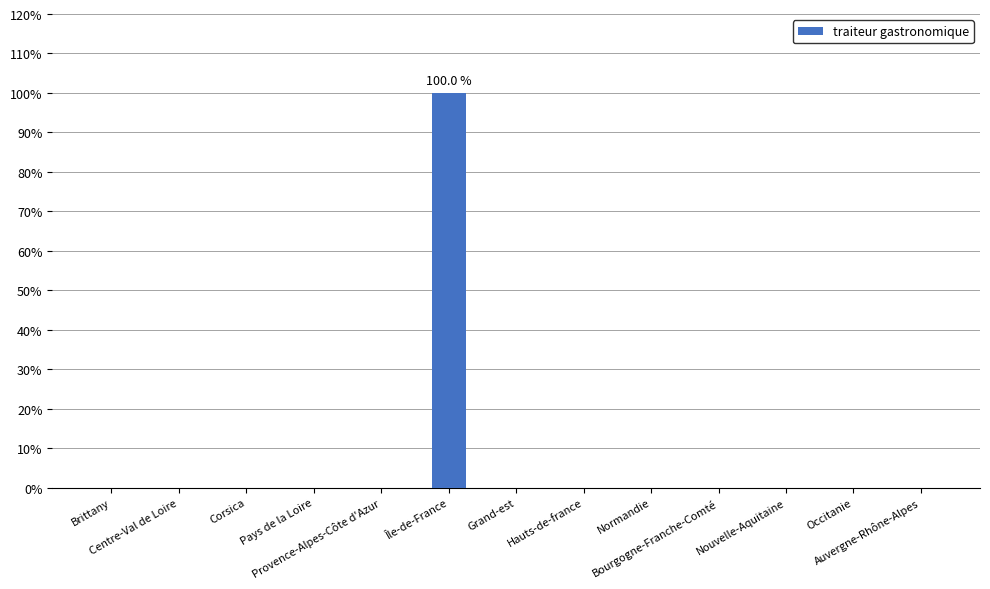

What is the sum of all values?

100